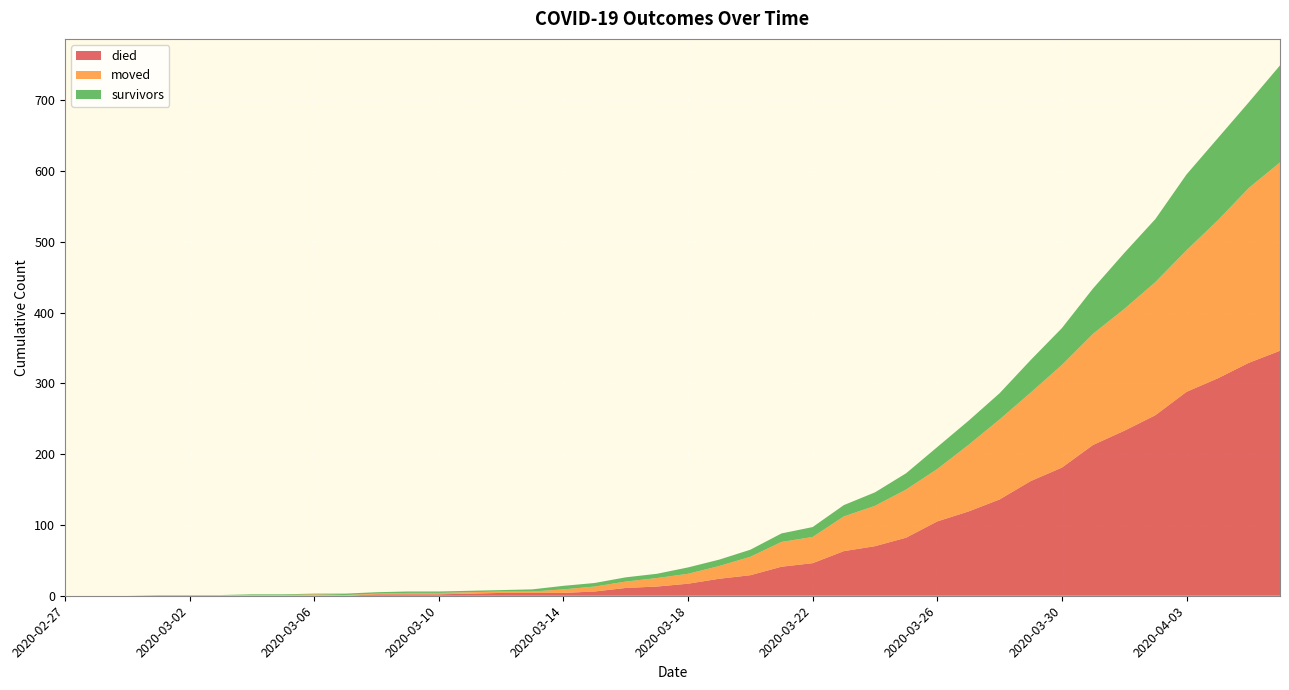

Reading right to left, what are all the values shown in this chart?

died: 2020-04-06=346	2020-04-05=329	2020-04-04=307	2020-04-03=288	2020-04-02=255	2020-04-01=233	2020-03-31=213	2020-03-30=181	2020-03-29=162	2020-03-28=136	2020-03-27=119	2020-03-26=105	2020-03-25=82	2020-03-24=70	2020-03-23=63	2020-03-22=46	2020-03-21=41	2020-03-20=29	2020-03-19=24	2020-03-18=17	2020-03-17=13	2020-03-16=11	2020-03-15=6	2020-03-14=4	2020-03-13=4	2020-03-12=4	2020-03-11=3	2020-03-10=2	2020-03-09=2	2020-03-08=2	2020-03-07=0	2020-03-06=0	2020-03-05=0	2020-03-04=0	2020-03-03=0	2020-03-02=0	2020-03-01=0	2020-02-29=0	2020-02-28=0	2020-02-27=0
moved: 2020-04-06=266	2020-04-05=247	2020-04-04=223	2020-04-03=200	2020-04-02=188	2020-04-01=172	2020-03-31=157	2020-03-30=145	2020-03-29=125	2020-03-28=113	2020-03-27=94	2020-03-26=74	2020-03-25=68	2020-03-24=57	2020-03-23=49	2020-03-22=37	2020-03-21=35	2020-03-20=26	2020-03-19=18	2020-03-18=14	2020-03-17=12	2020-03-16=9	2020-03-15=7	2020-03-14=5	2020-03-13=2	2020-03-12=2	2020-03-11=2	2020-03-10=2	2020-03-09=2	2020-03-08=1	2020-03-07=1	2020-03-06=2	2020-03-05=1	2020-03-04=1	2020-03-03=1	2020-03-02=1	2020-03-01=1	2020-02-29=0	2020-02-28=0	2020-02-27=0
survivors: 2020-04-06=137	2020-04-05=121	2020-04-04=116	2020-04-03=107	2020-04-02=89	2020-04-01=79	2020-03-31=64	2020-03-30=52	2020-03-29=46	2020-03-28=37	2020-03-27=34	2020-03-26=31	2020-03-25=23	2020-03-24=19	2020-03-23=16	2020-03-22=14	2020-03-21=12	2020-03-20=10	2020-03-19=9	2020-03-18=9	2020-03-17=6	2020-03-16=6	2020-03-15=5	2020-03-14=5	2020-03-13=3	2020-03-12=2	2020-03-11=2	2020-03-10=2	2020-03-09=2	2020-03-08=2	2020-03-07=2	2020-03-06=1	2020-03-05=1	2020-03-04=1	2020-03-03=0	2020-03-02=0	2020-03-01=0	2020-02-29=0	2020-02-28=0	2020-02-27=0